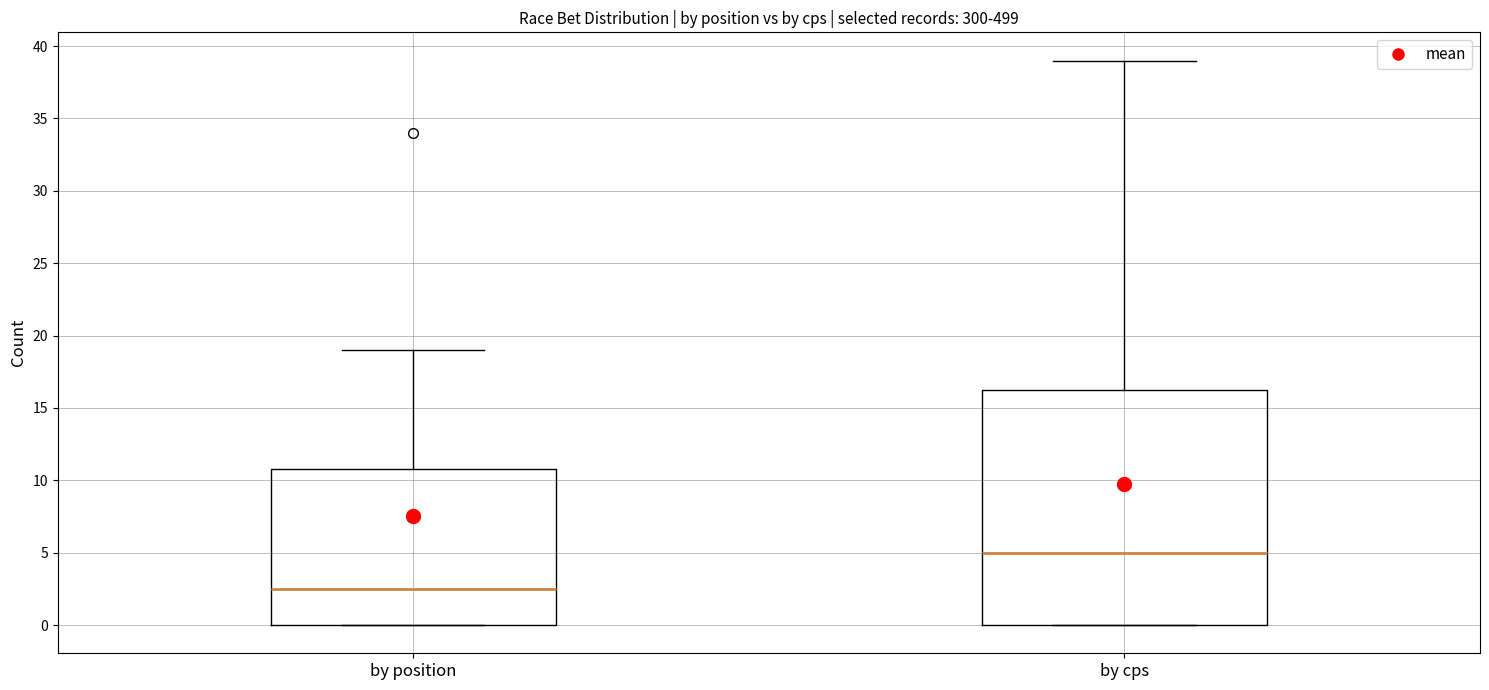

Which box is the tallest, from its lower edge to its upper edge?

by cps